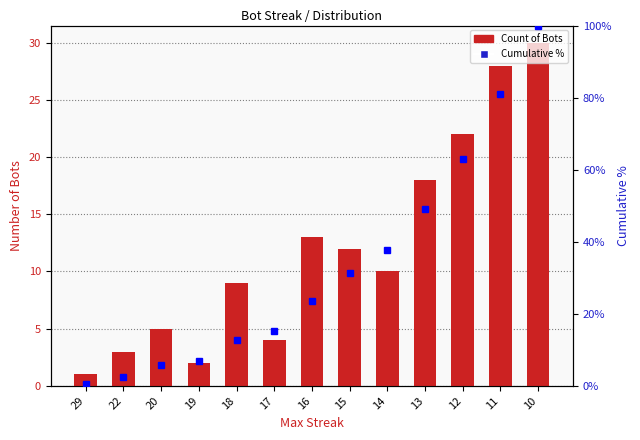

Which category has the lowest value in the Count of Bots series?

29